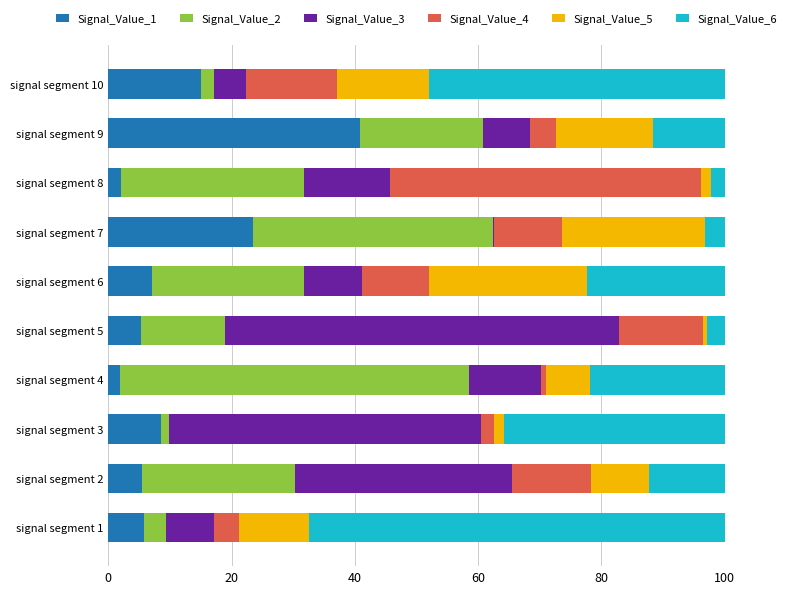

What are all the series names shown in the legend?

Signal_Value_1, Signal_Value_2, Signal_Value_3, Signal_Value_4, Signal_Value_5, Signal_Value_6